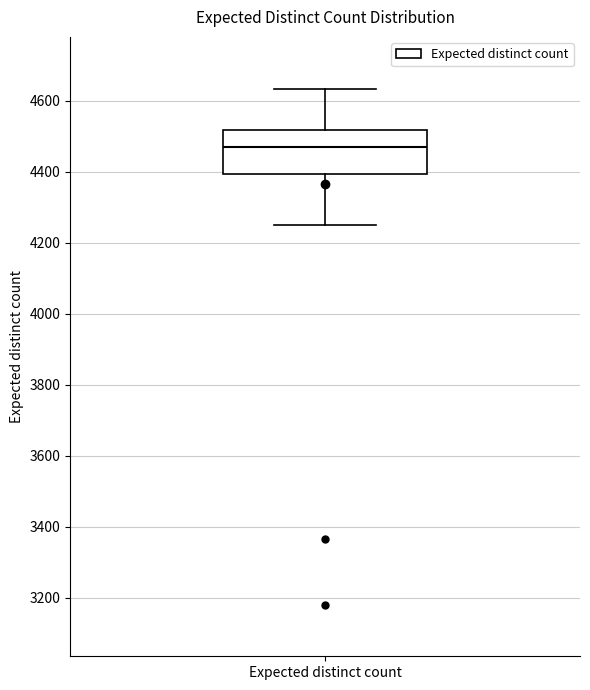

Where is the upper edge of the box for Expected distinct count on the y-axis? The values are not printed on the chart, so give them approximately, as read against the axis.

4520